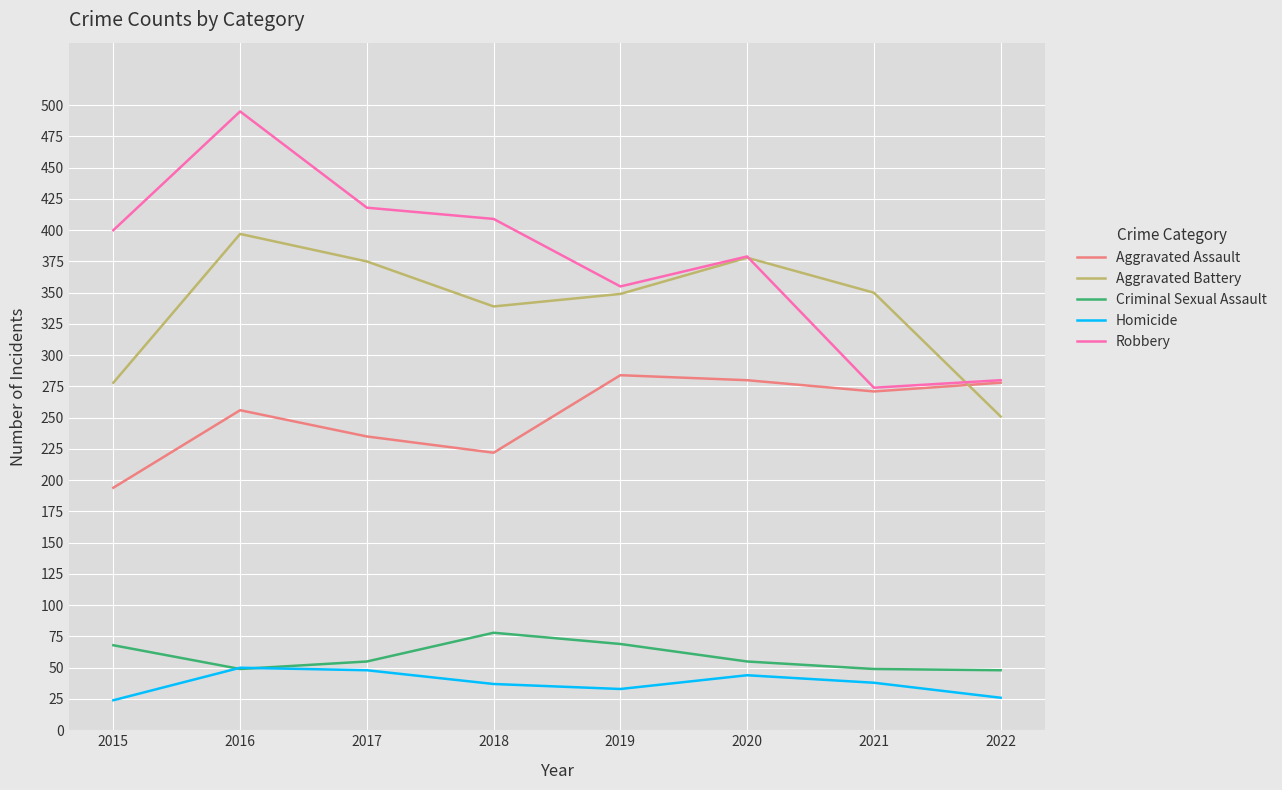

True or false: Aggravated Assault and Criminal Sexual Assault intersect in this chart.

False